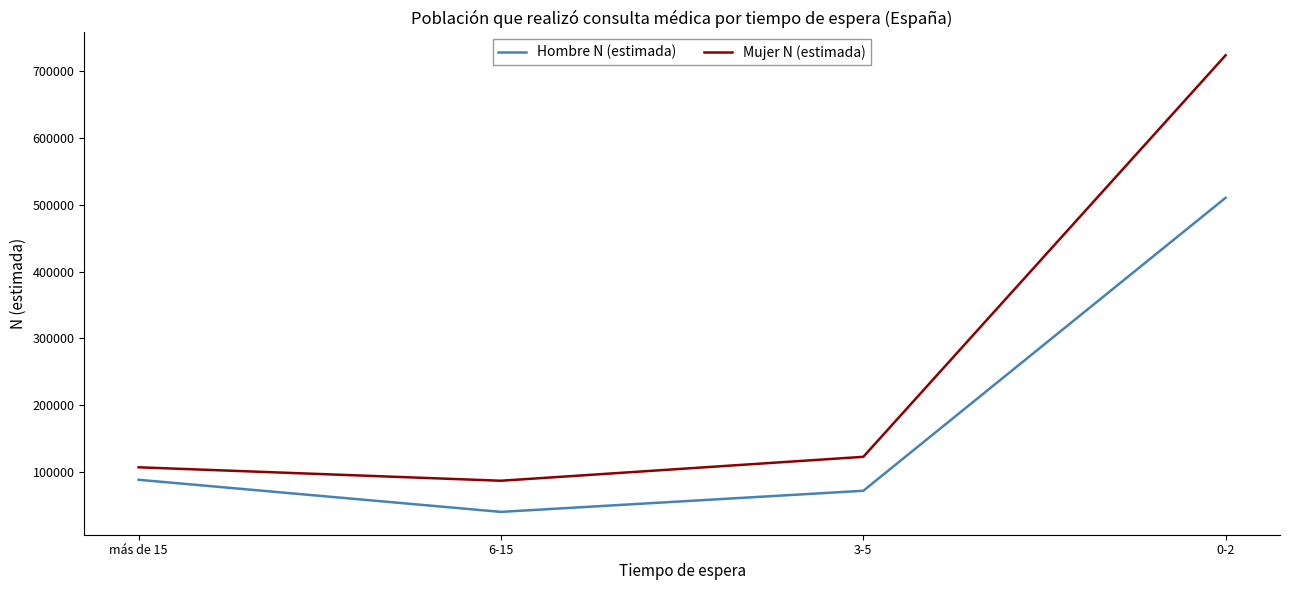

Which series has the largest range (max minus min)?

Mujer N (estimada)